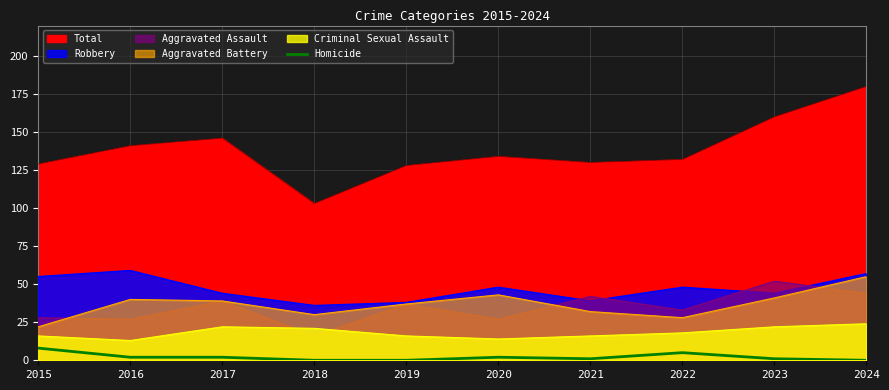

The chart shows a value of 2 at 2024. True or false?

False